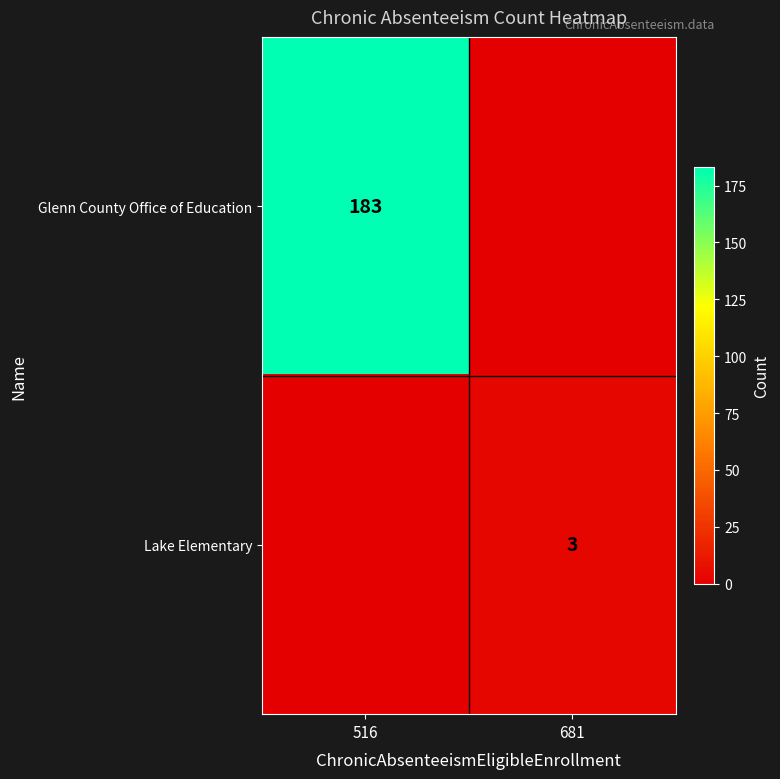

True or false: Lake Elementary has a value of 3 at 681.

True